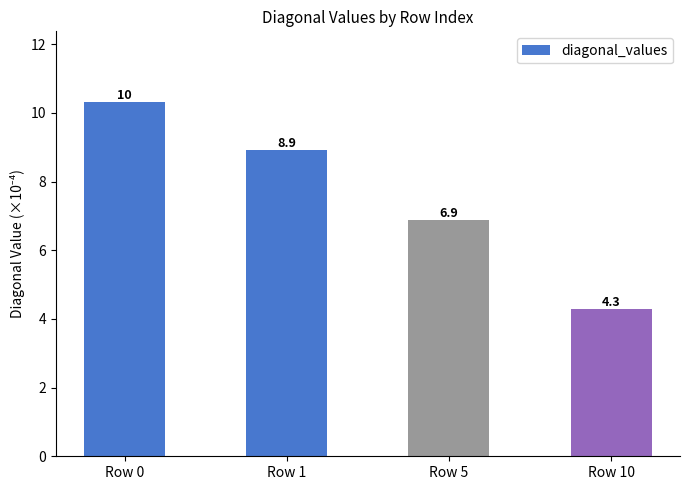

Where is the data nearest to the value 7?

Row 5